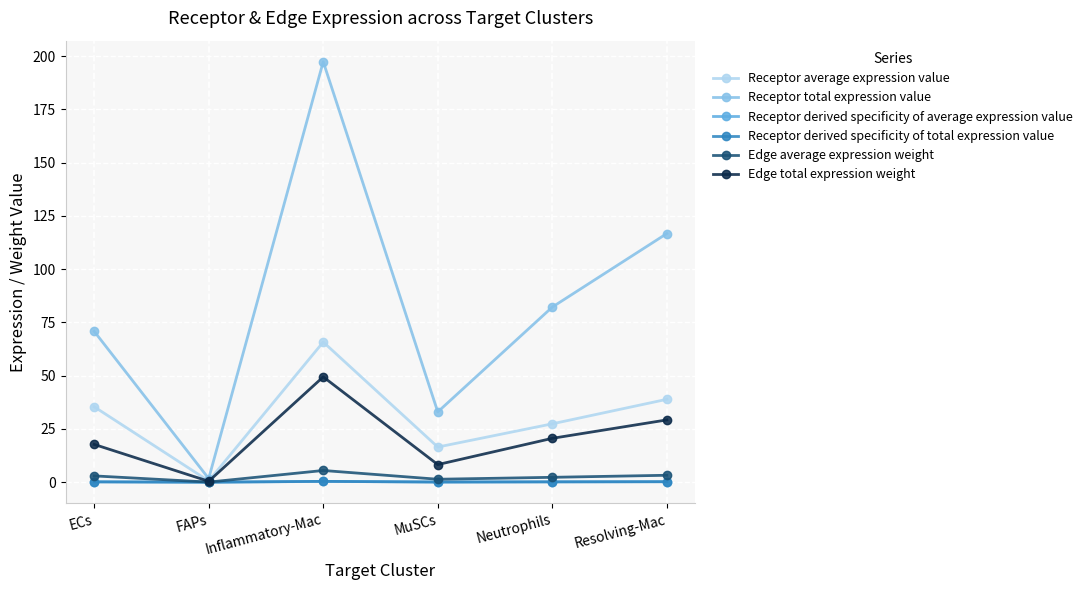

What is the highest value of the Receptor average expression value series?

65.8